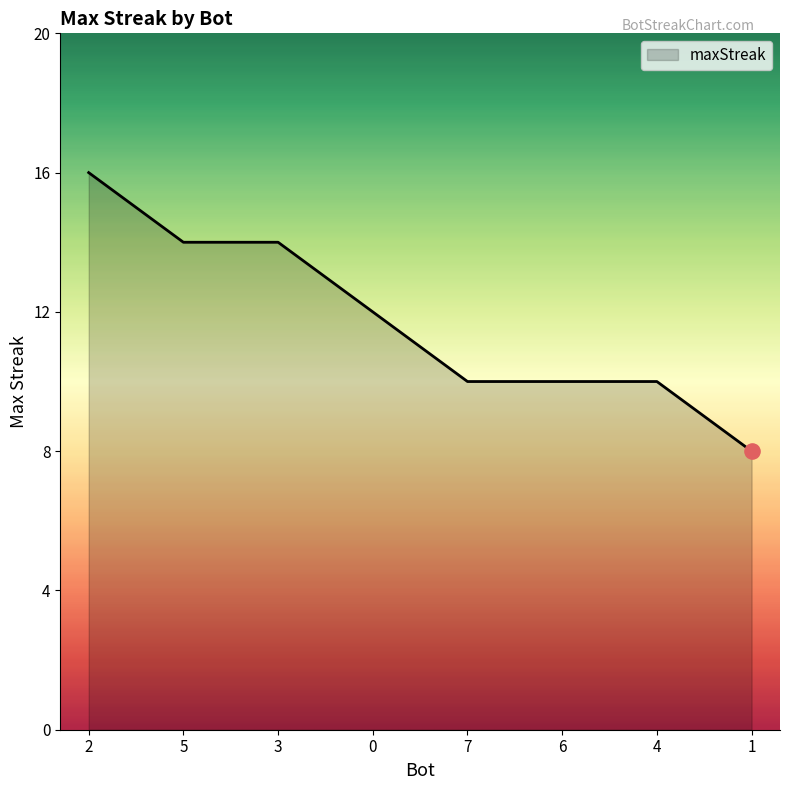

Which has a higher value, 2 or 6?

2